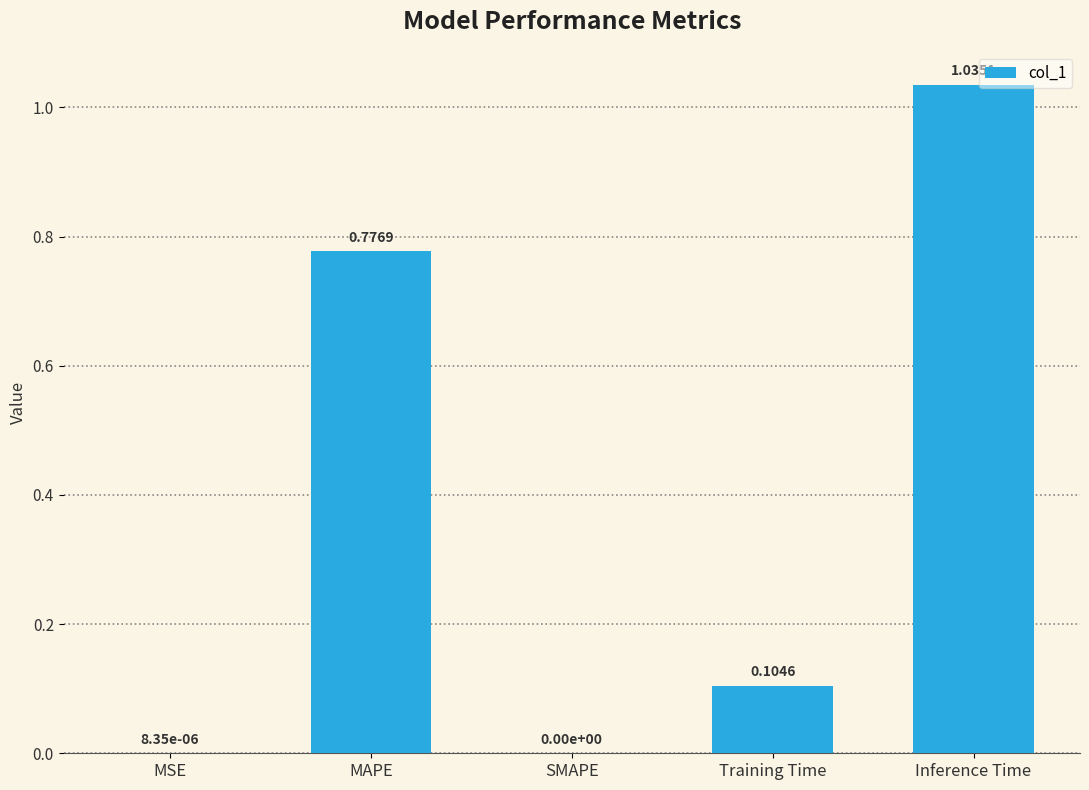

What is the change in value from MAPE to Inference Time?

+0.3